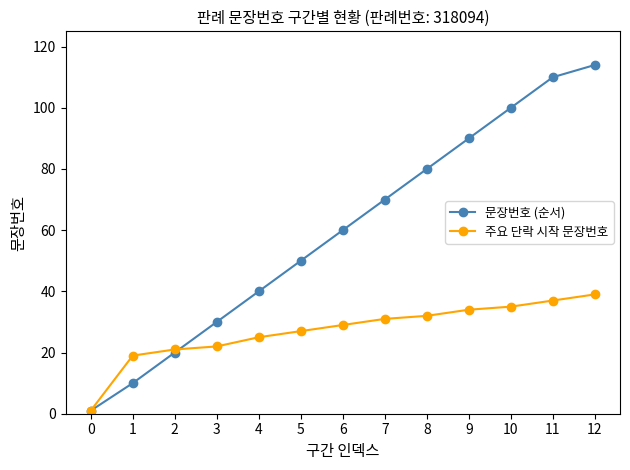

Which category has the highest value in the 문장번호 (순서) series?

12